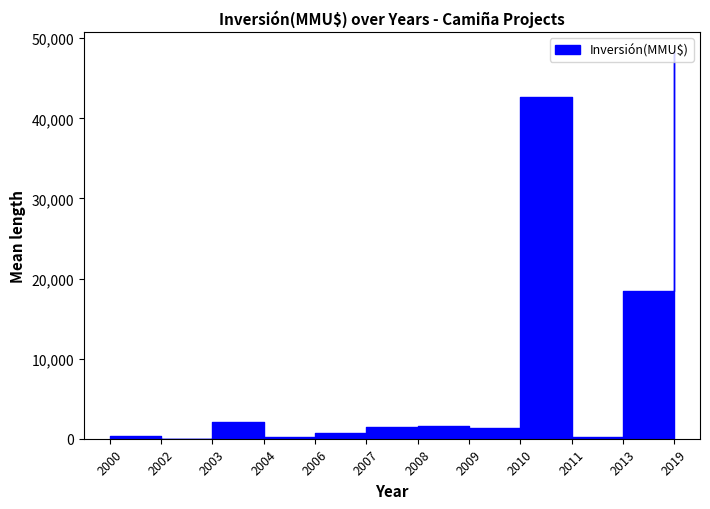

How many series are shown in this chart?

1